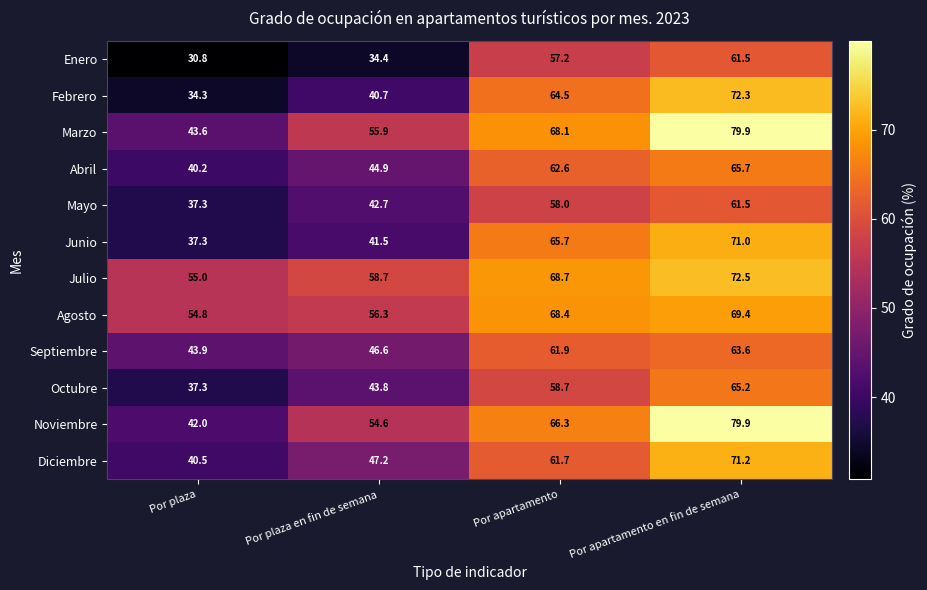

Which series has the largest range (max minus min)?

Febrero